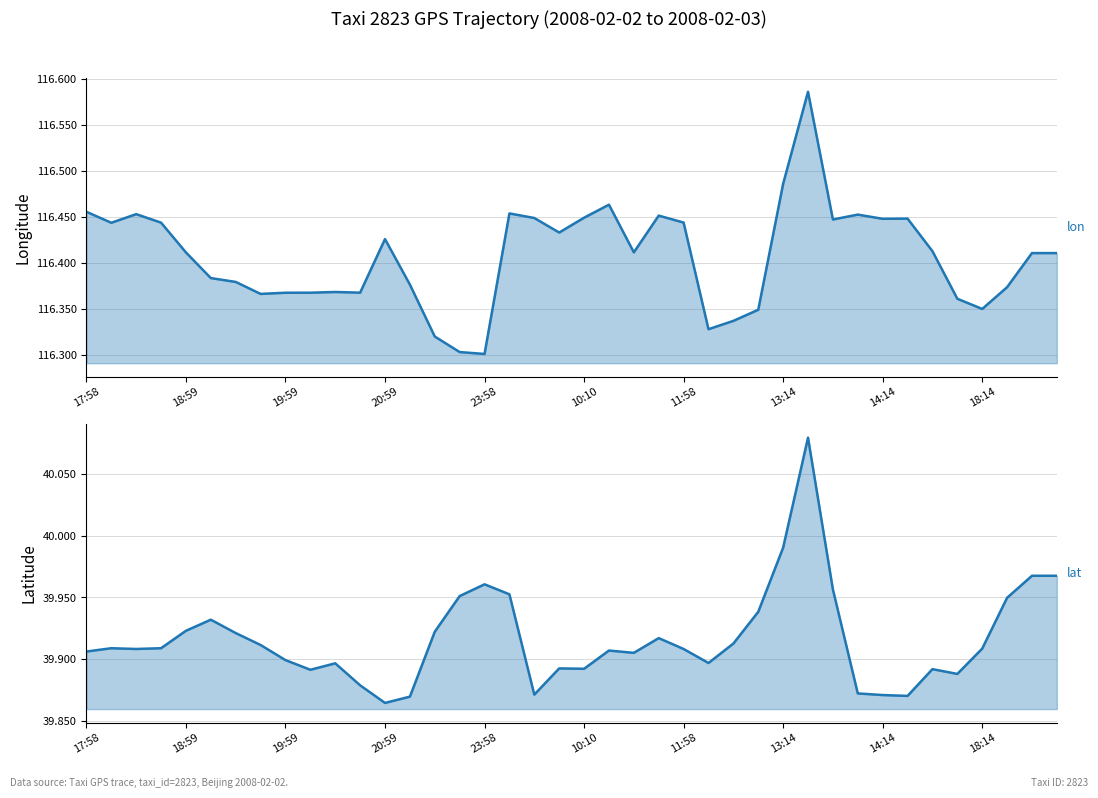

True or false: lon and lat cross at least once.

False